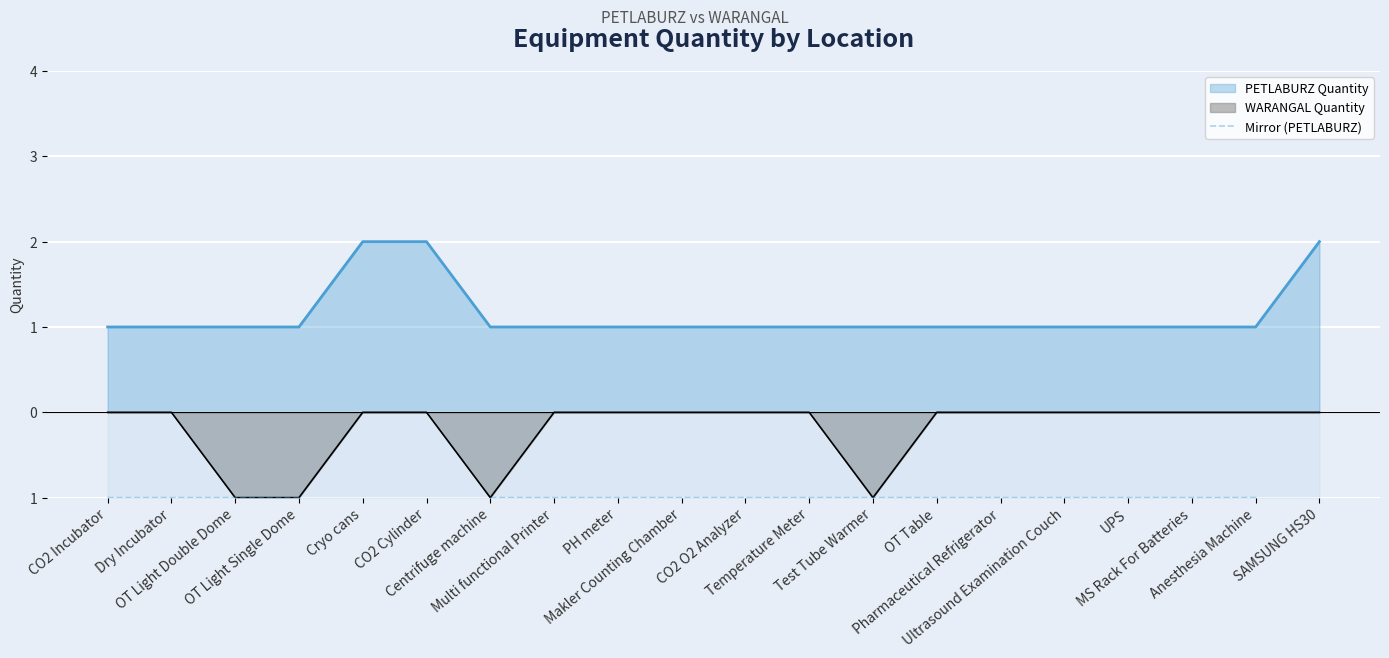

What is the difference between the maximum and minimum values?

1